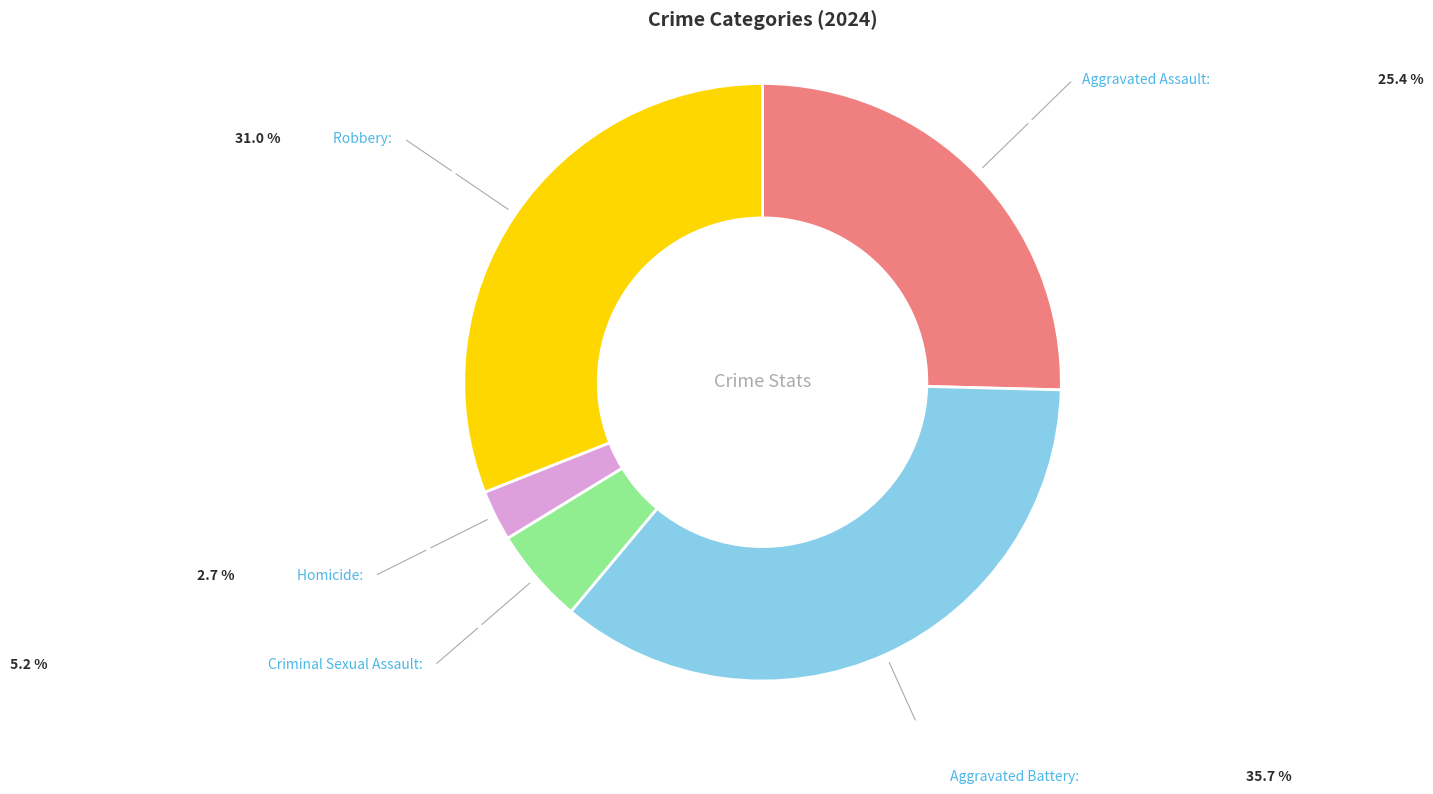

True or false: Robbery accounts for 31% of the total.

True